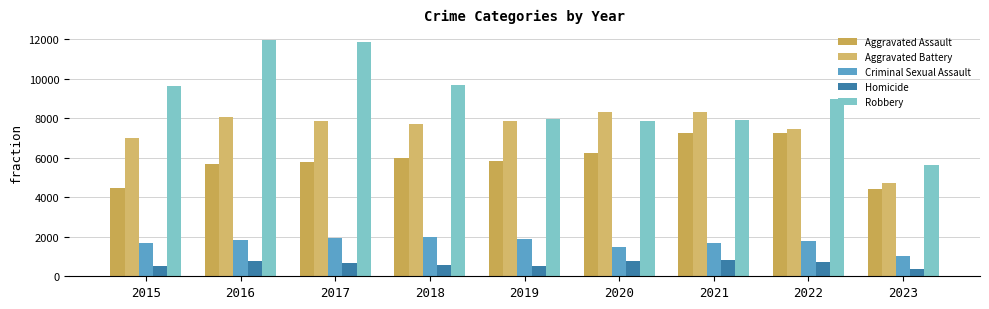

True or false: Robbery has a value of 7855 at 2020.

True